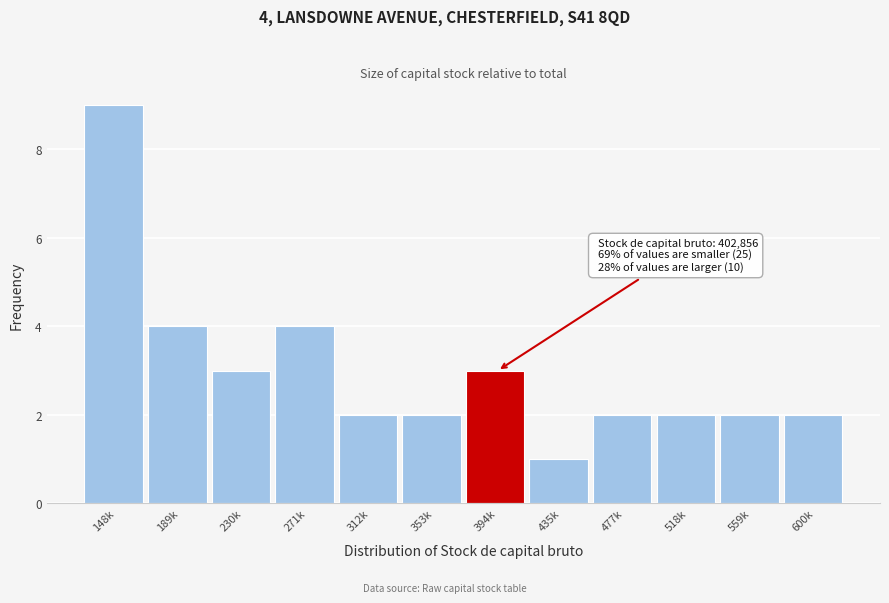

Reading left to right, transcribe all the data shown in this chart.

148k=9	189k=4	230k=3	271k=4	312k=2	353k=2	394k=3	435k=1	477k=2	518k=2	559k=2	600k=2